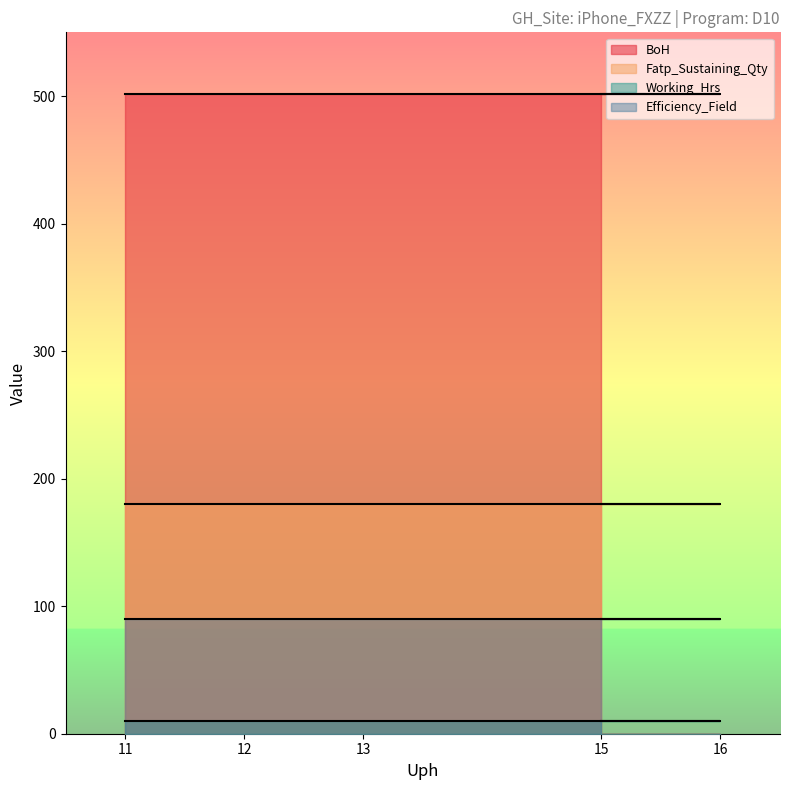

What are all the series names shown in the legend?

BoH, Fatp_Sustaining_Qty, Working_Hrs, Efficiency_Field